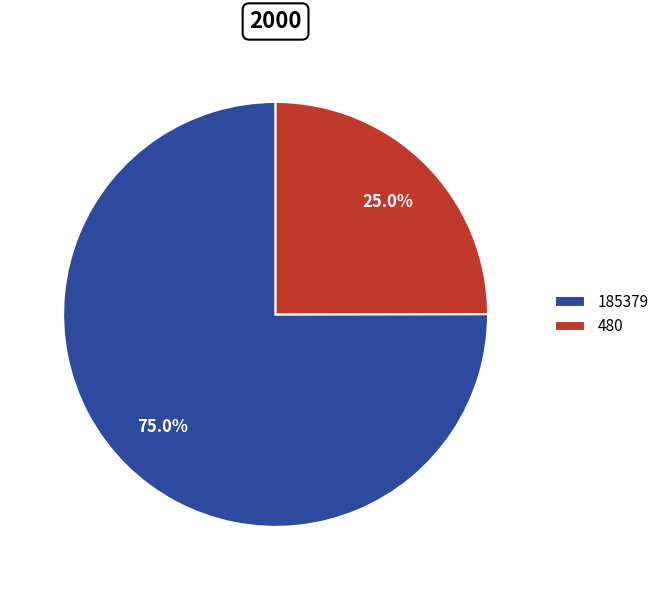

What percentage is the 480 slice, to the nearest percent?

25%